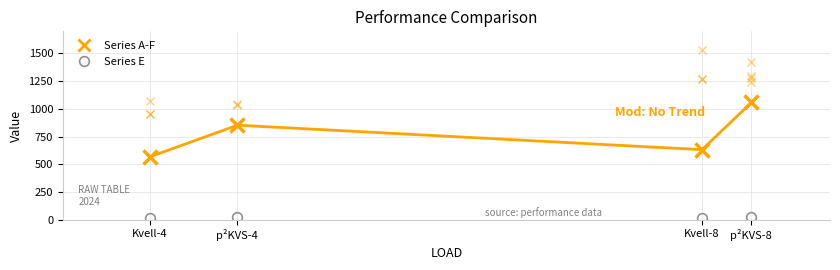

Reading right to left, list all the values displayed in this chart.

A: 1058	632	853	567
B: 1299	1274	1046	952
C: 1244	1533	855	1070
D: 1425	1274	1039	952
F: 1283	632	855	567
E: 23	13	24	13